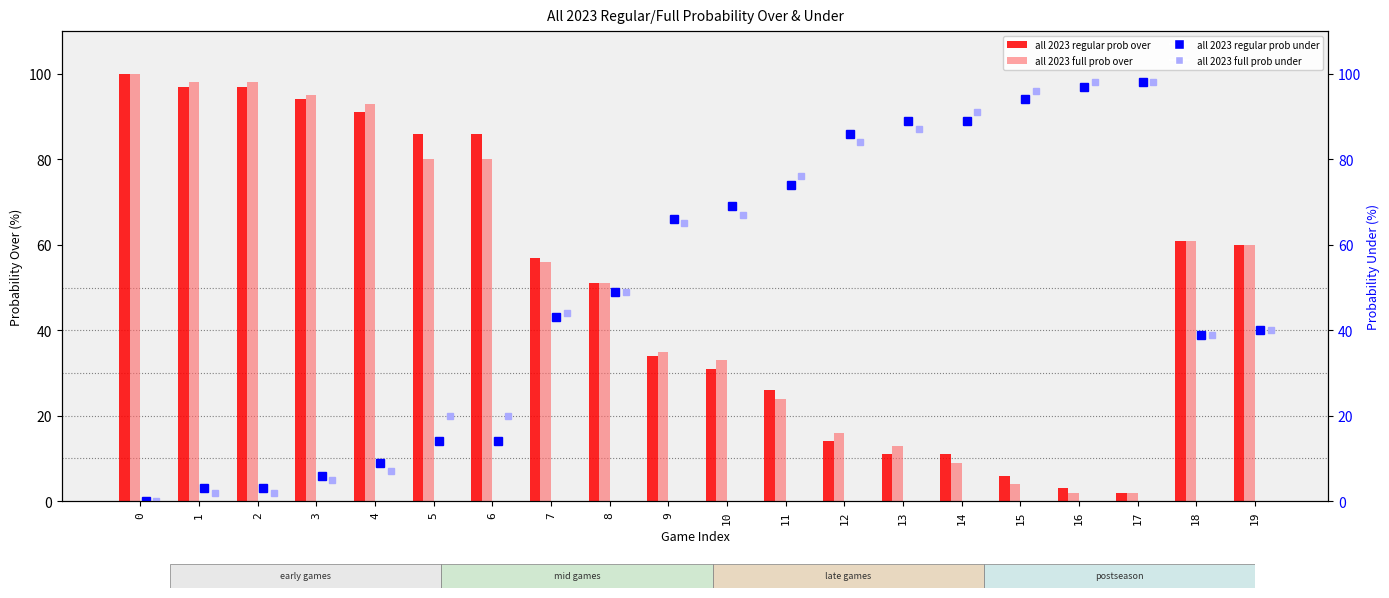

What is the sum of all all 2023 full prob over values?

1010